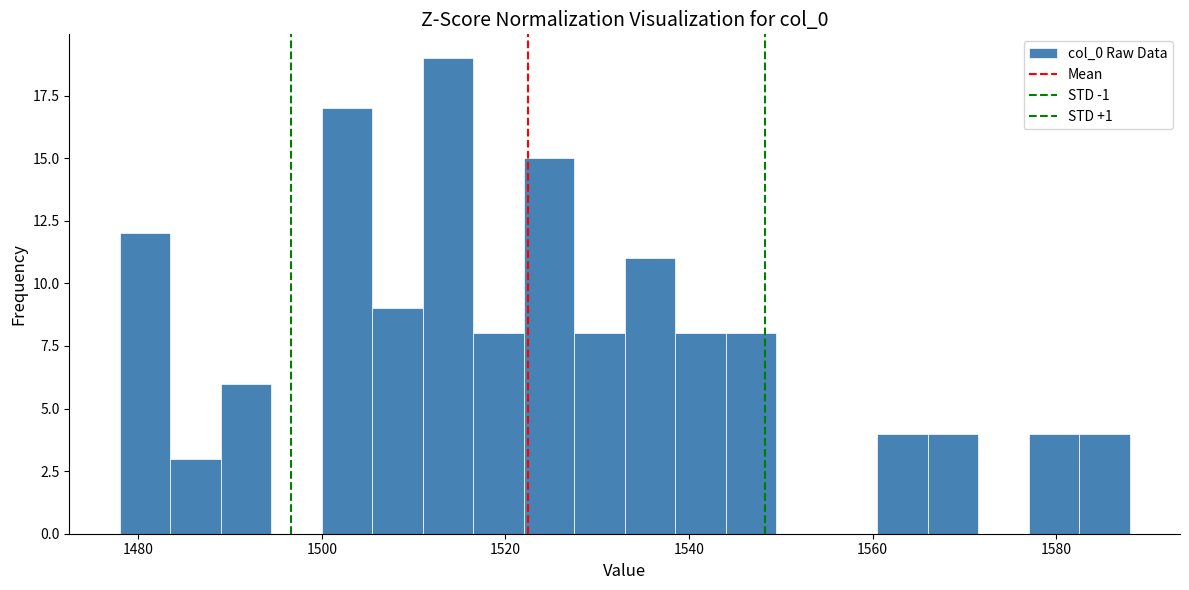

Read against the x-axis, roughly where is the centre of the tallest bar?

1514